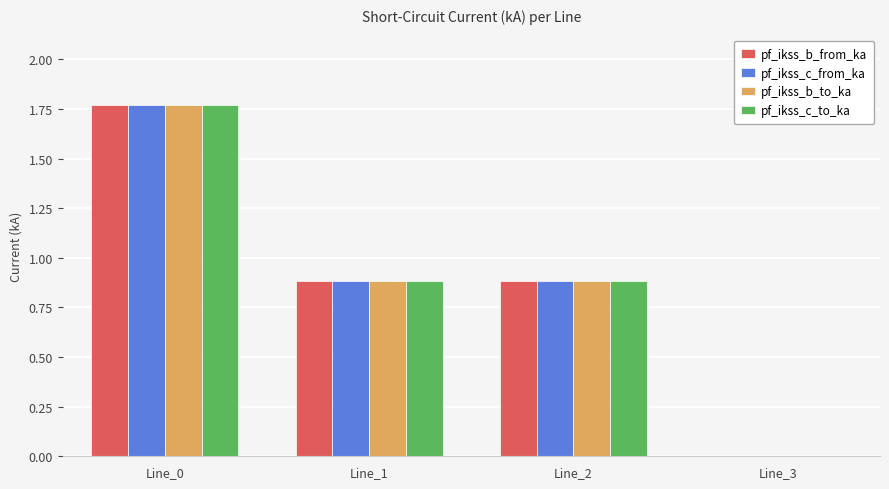

The value of pf_ikss_c_from_ka at Line_2 is 0.9. True or false?

True